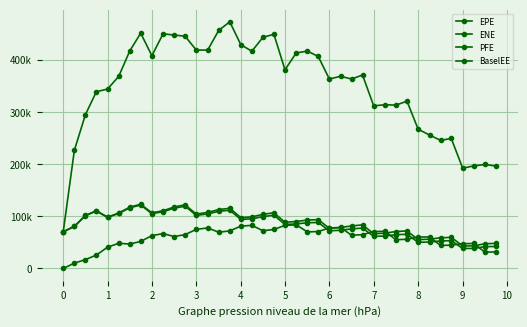

How many interior local peaks does the PFE series have?

11